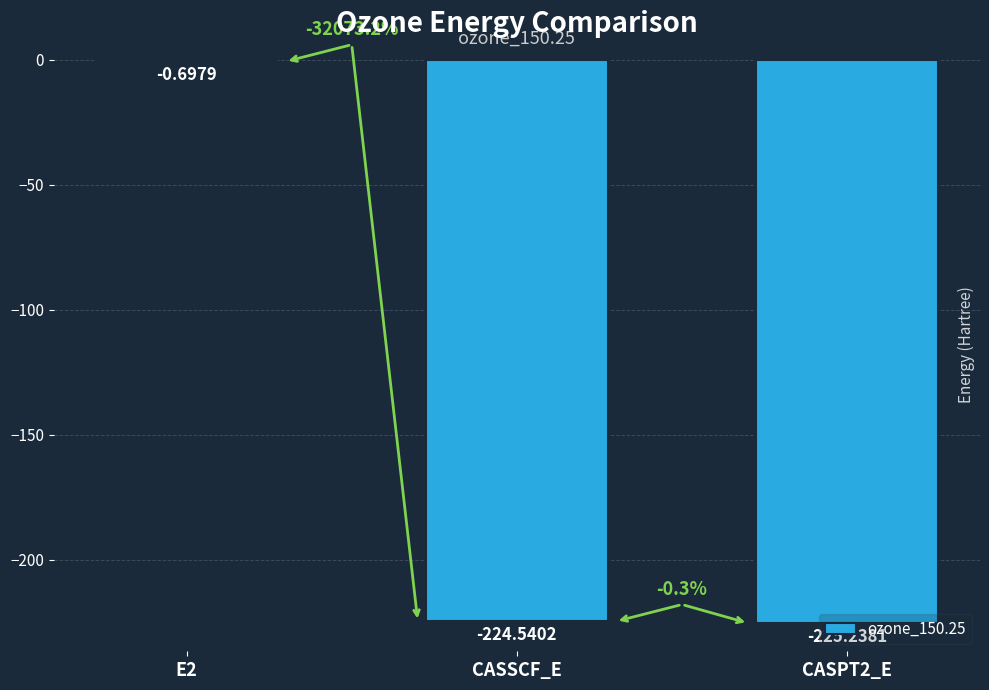

What is the change in value from CASSCF_E to CASPT2_E?

-0.7